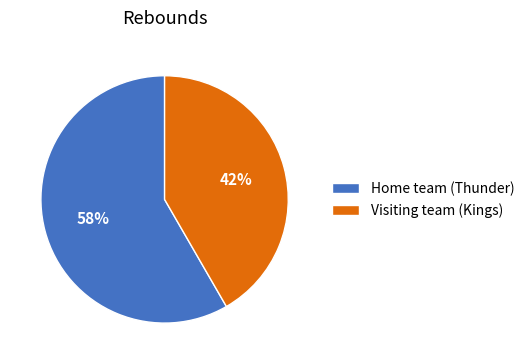

To the nearest percent, what is the average slice percentage?

50%